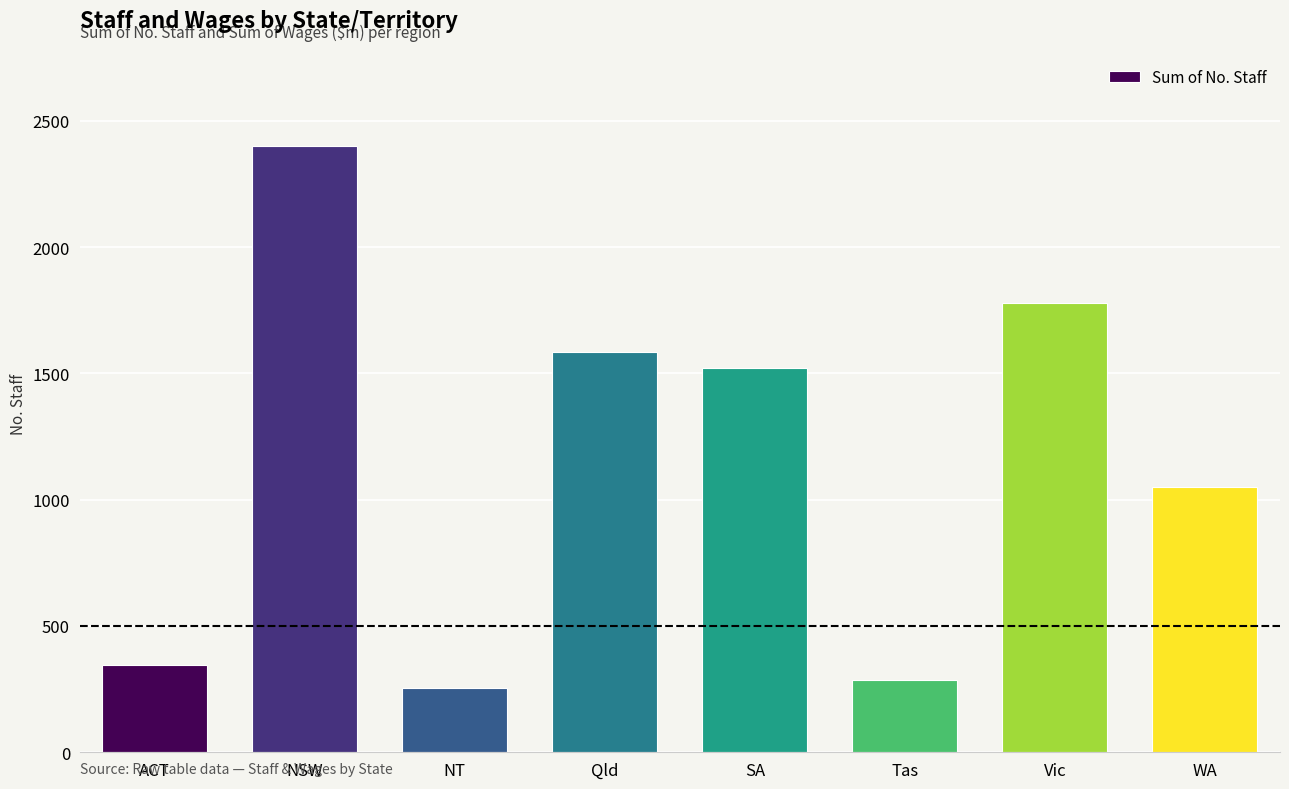

Where does the data first go above 1521?

NSW